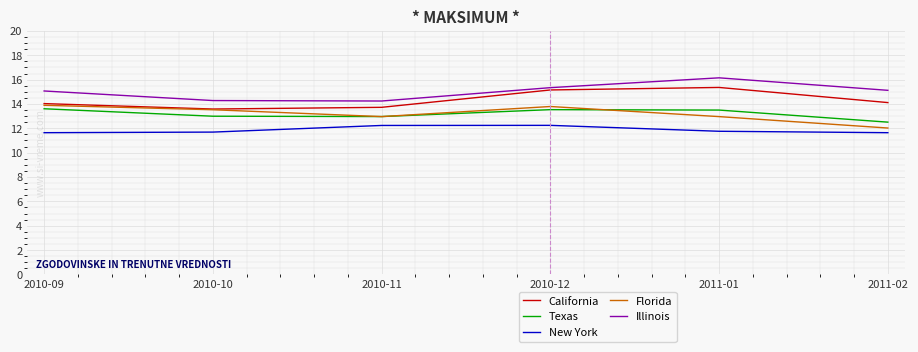

What is the greatest value displayed?

16.1